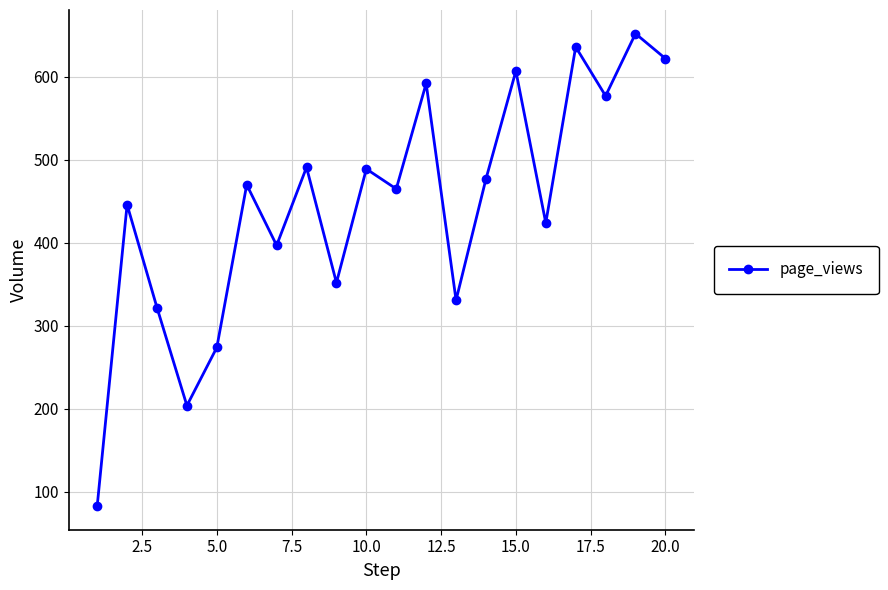

True or false: there are more than 2 points higher than both neighbors.

True